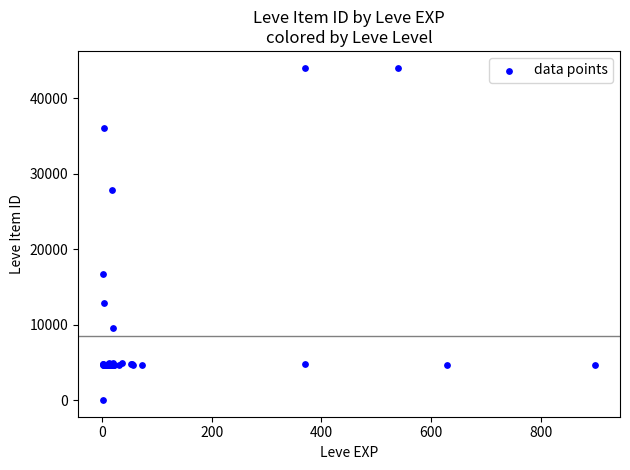

What Y value in the scatter plot is closest to 22050?

16734